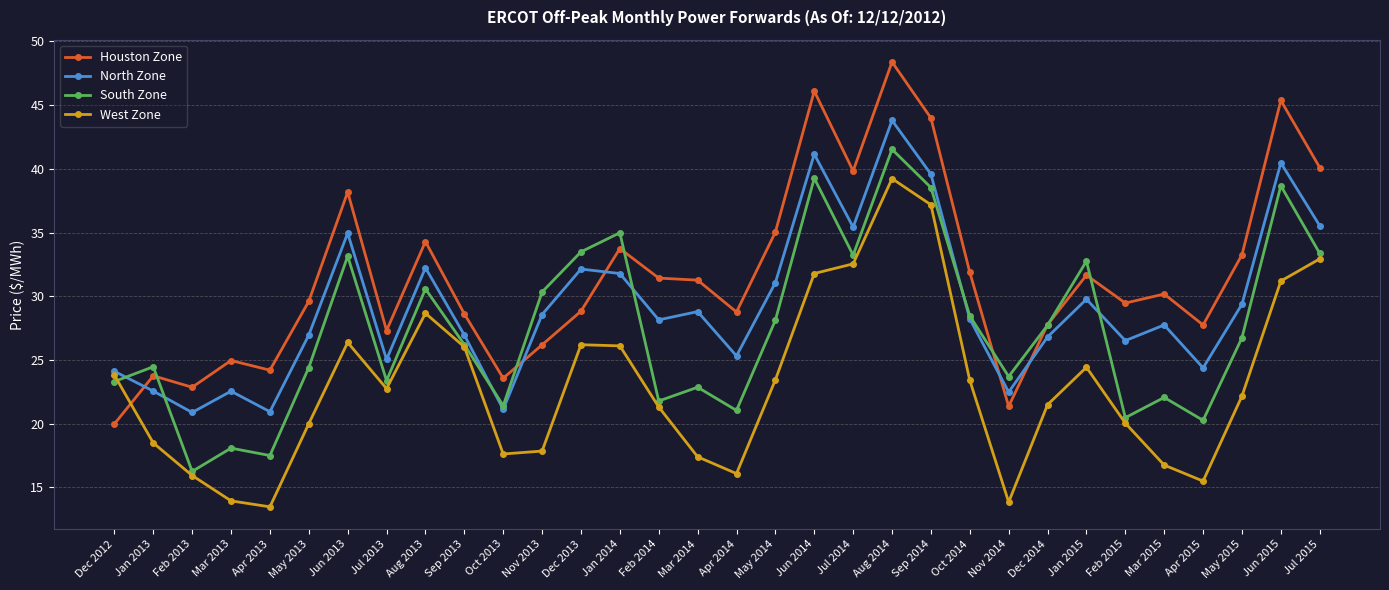

How many interior local peaks does the West Zone series have?

5